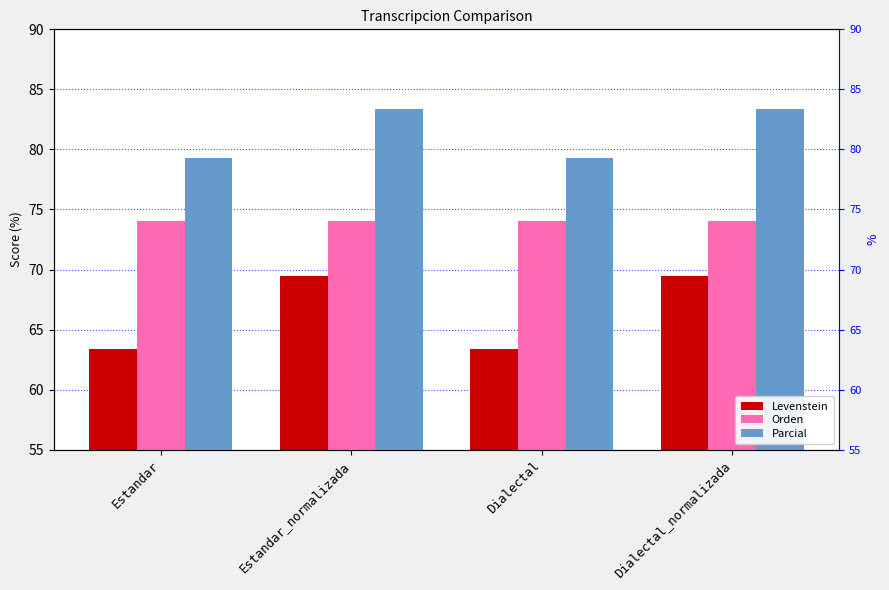

Read the Levenstein value at Estandar.

63.4